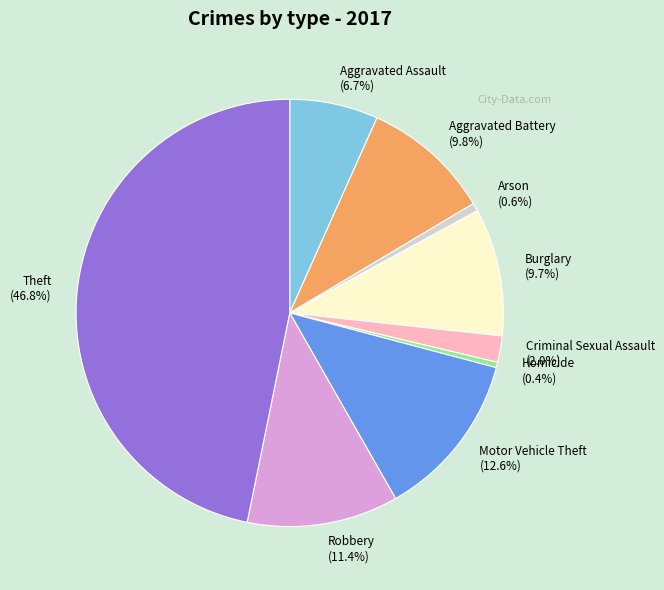

Does any single category account for the majority?

No